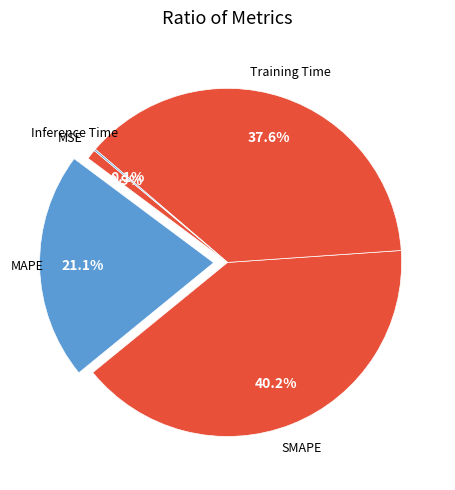

How many slices are in this pie chart?

5